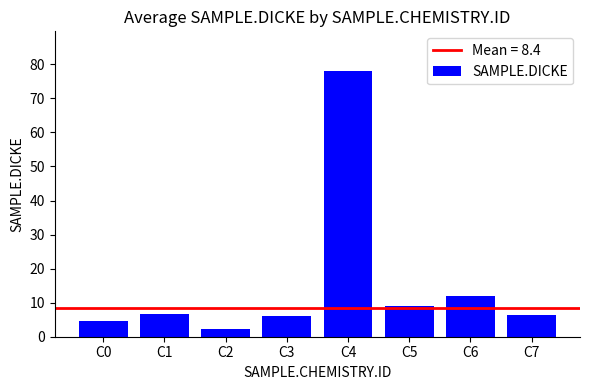

What is the ratio of the value at C4 to the value at C1?

11.7